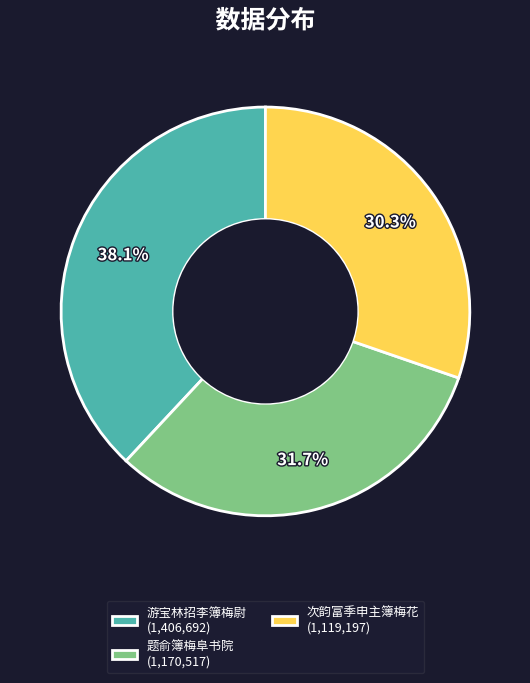

Approximately how many times larger is the value at 游宝林招李簿梅尉 (1,406,692) compared to 次韵富季申主簿梅花 (1,119,197)?

1.3